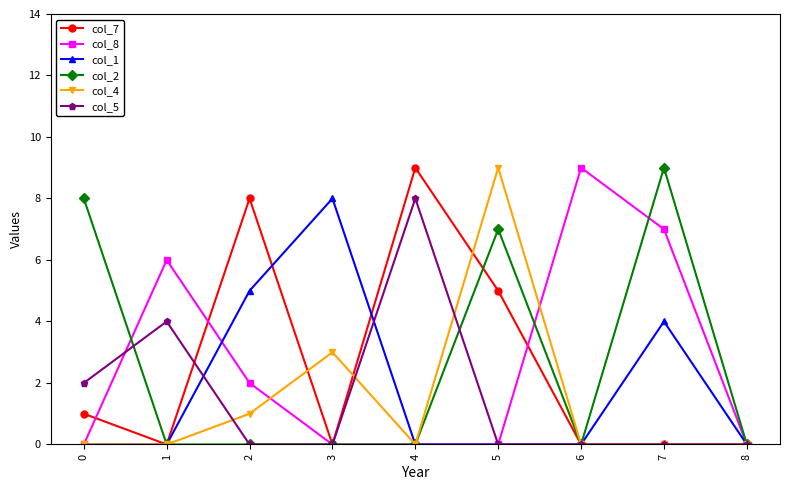

True or false: col_7 has a value of 6 at 8.

False